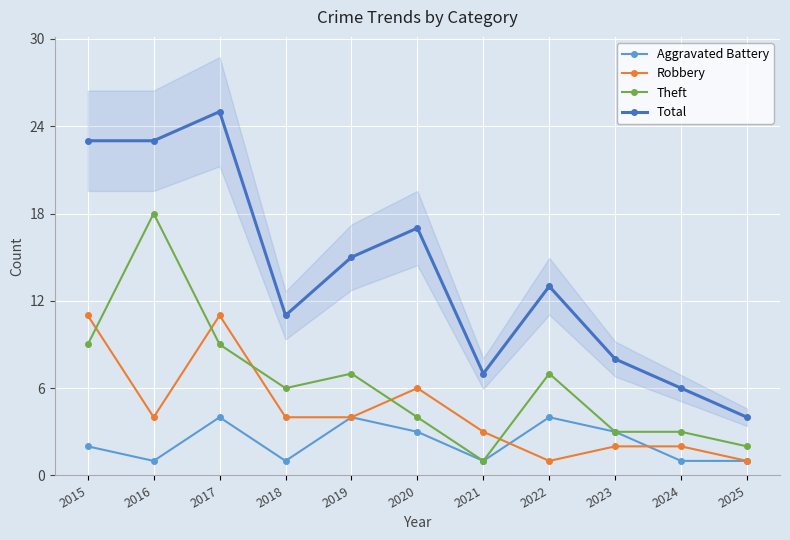

The Theft series shows 14 at 2017. True or false?

False